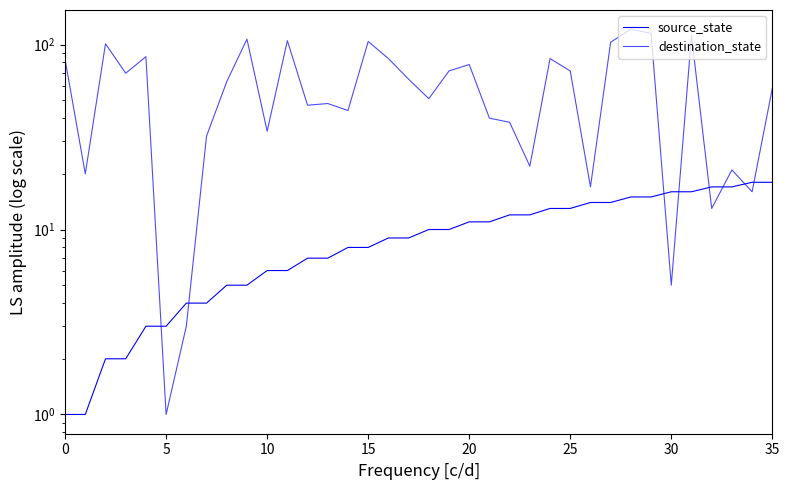

How many lines are shown in the chart?

2